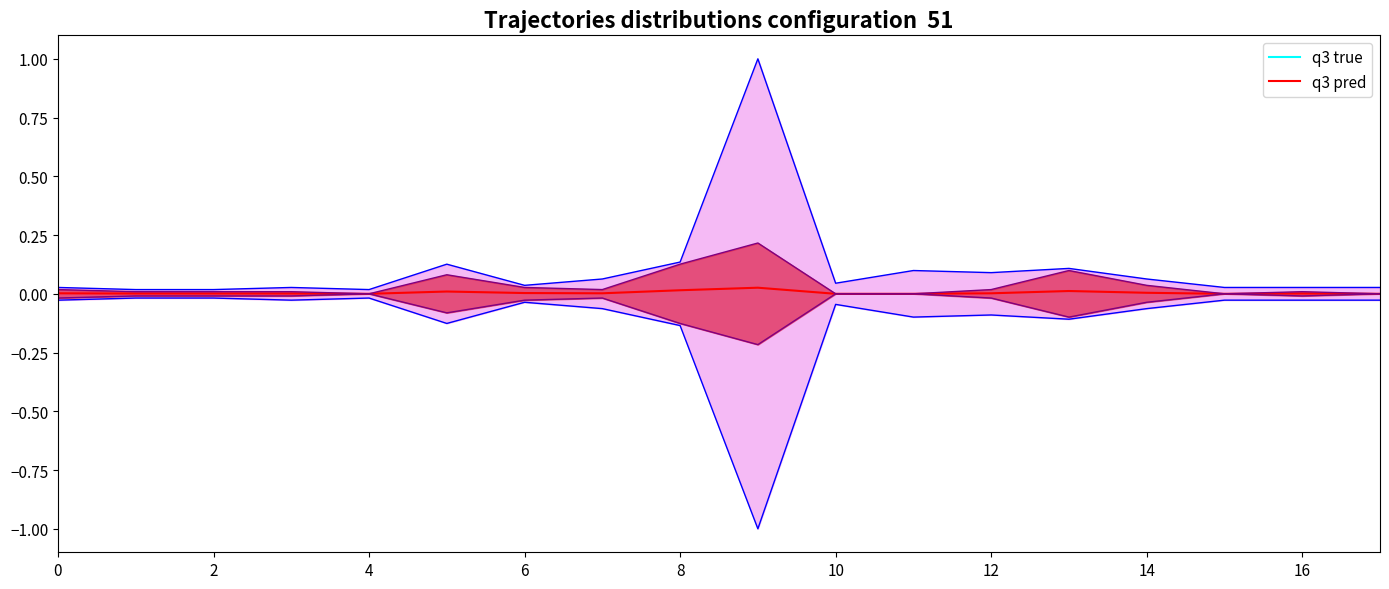

Count the number of categories in the chart.

18